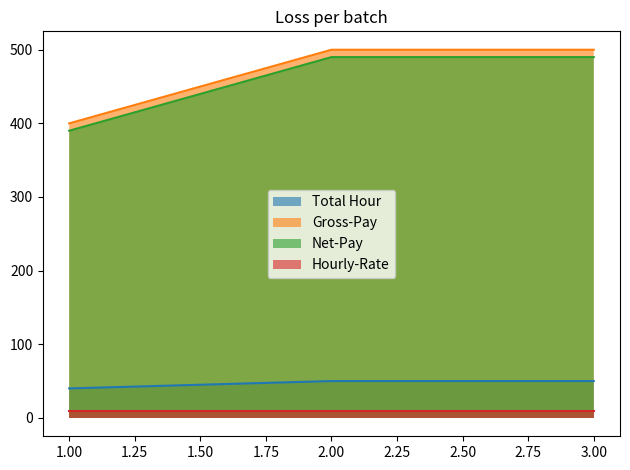

Which category has the lowest value in the Total Hour series?

1.00